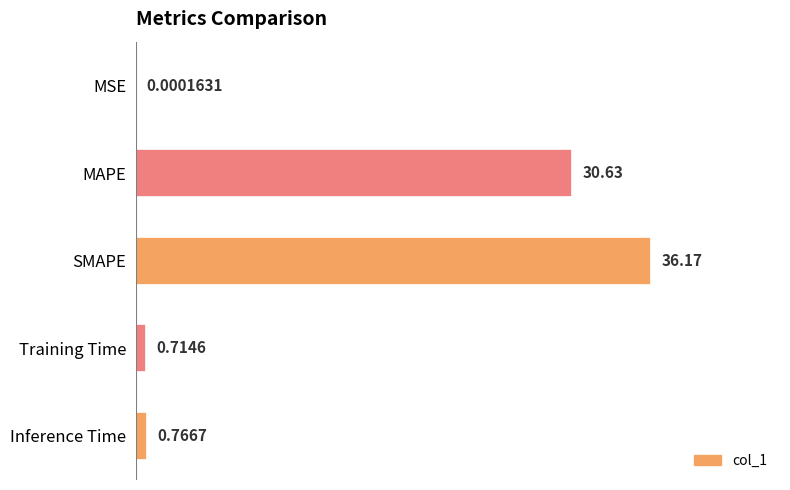

What is the sum of all values?

68.3